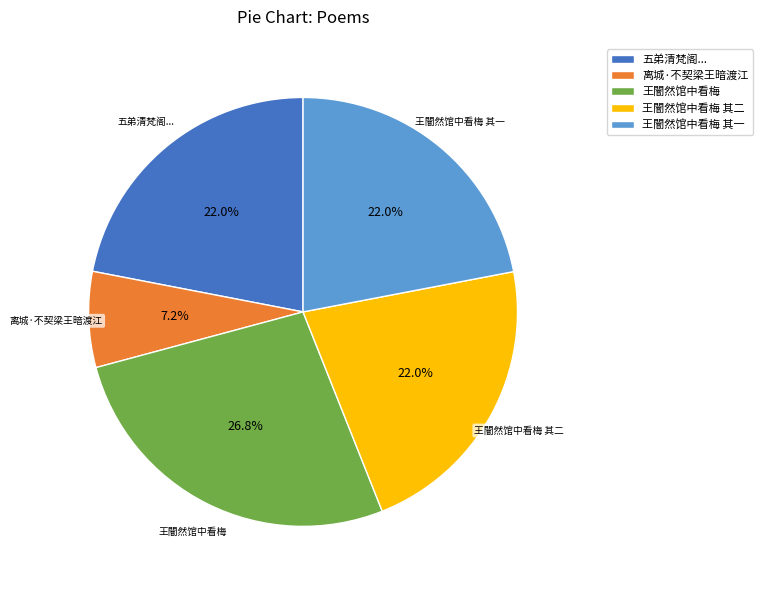

What is the ratio of the value at 王闇然馆中看梅 其二 to the value at 王闇然馆中看梅 其一?

1.0